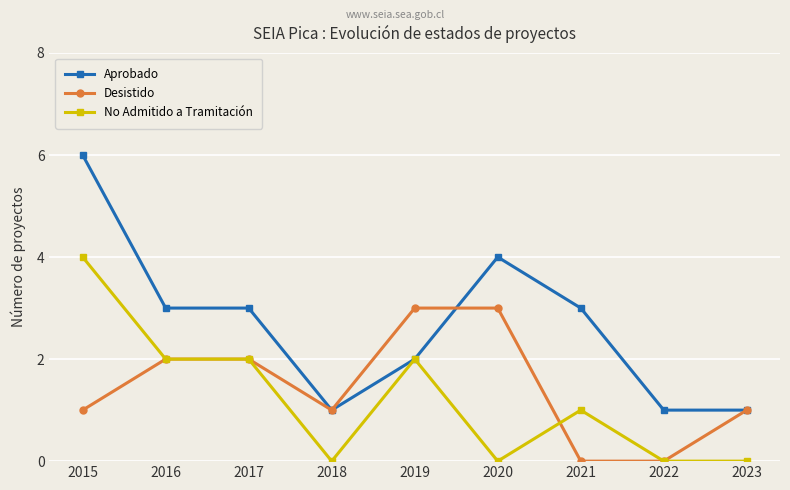

List the series in order of their overall mean, highest first.

Aprobado, Desistido, No Admitido a Tramitación